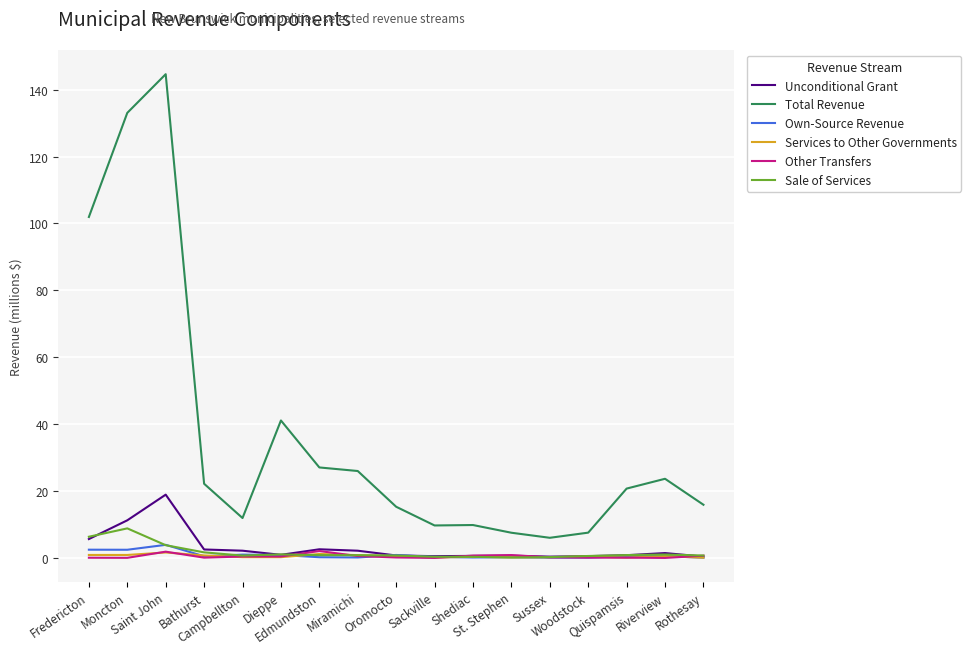

Which series changed the most between Edmundston and Shediac?

Total Revenue